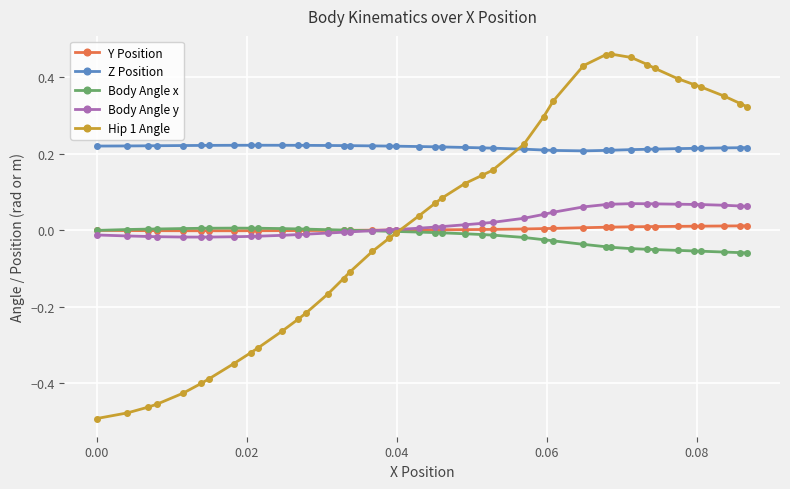

Which series has the largest total across all categories?

Z Position